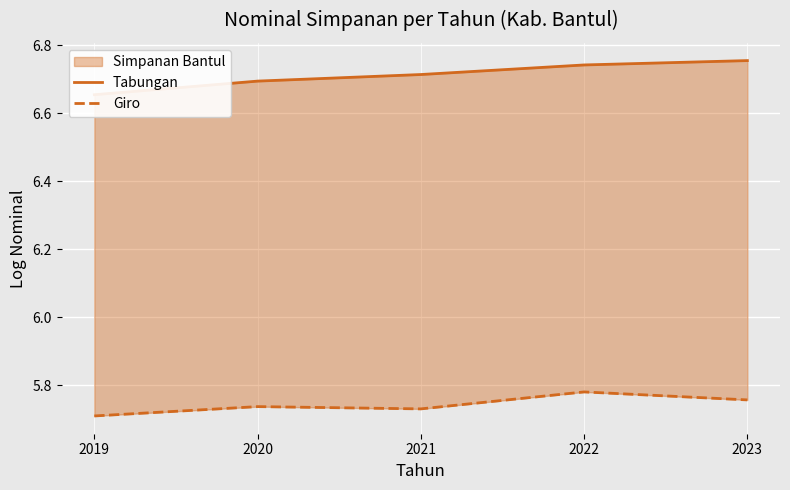

What is the difference between the maximum and minimum values in the Giro series?

0.1